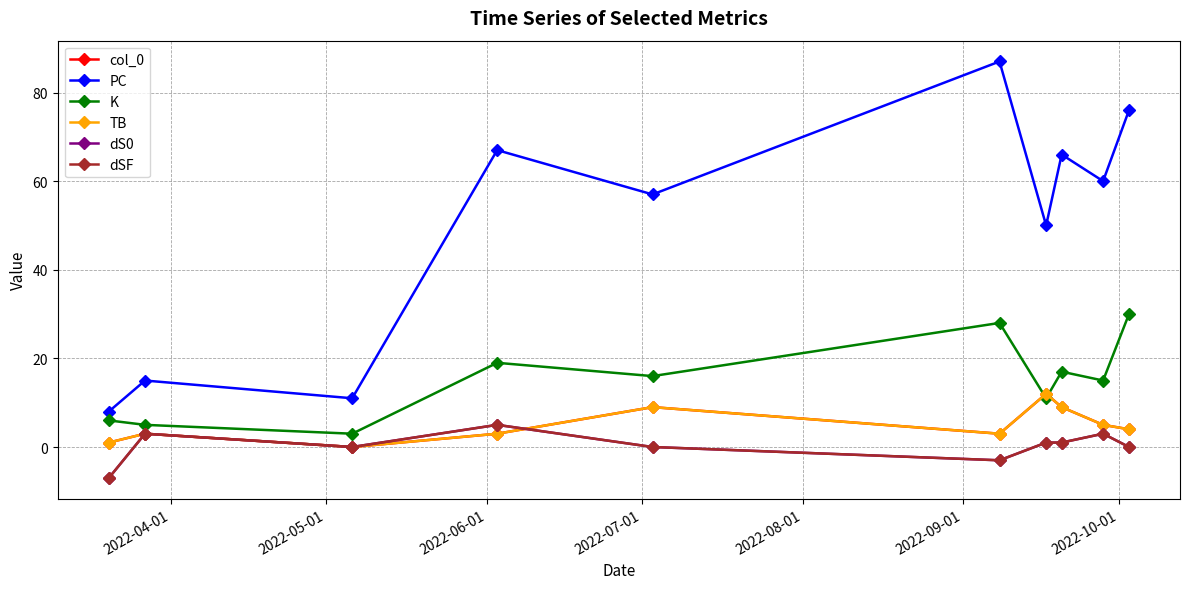

Reading right to left, transcribe all the data shown in this chart.

col_0: 4	5	9	12	3	9	3	0	3	1
PC: 76	60	66	50	87	57	67	11	15	8
K: 30	15	17	11	28	16	19	3	5	6
TB: 4	5	9	12	3	9	3	0	3	1
dS0: 0	3	1	1	-3	0	5	0	3	-7
dSF: 0	3	1	1	-3	0	5	0	3	-7